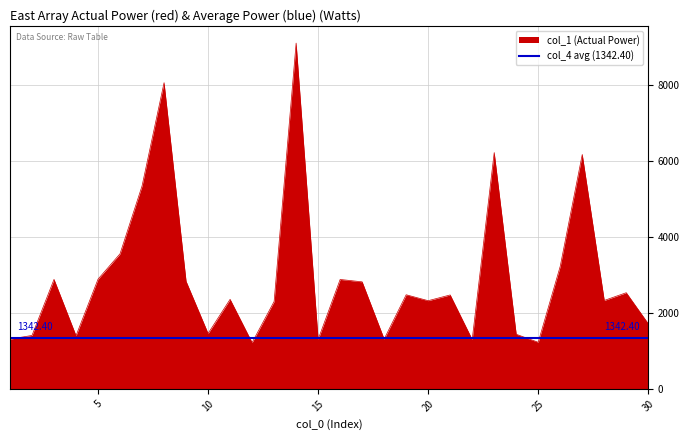

Reading left to right, list all the values displayed in this chart.

1312	1409	2885	1402	2891	3559	5346	8064	2834	1460	2360	1220	2303	9105	1303	2883	2820	1313	2480	2324	2475	1301	6224	1440	1229	3231	6173	2330	2534	1718